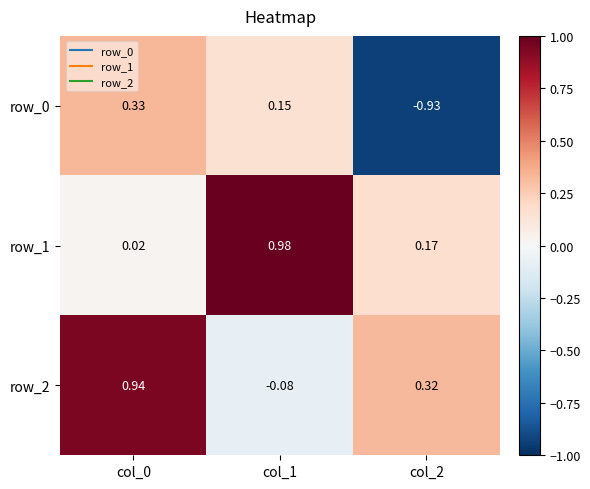

Is the value of row_0 at col_2 greater than the value of row_1 at col_1?

No